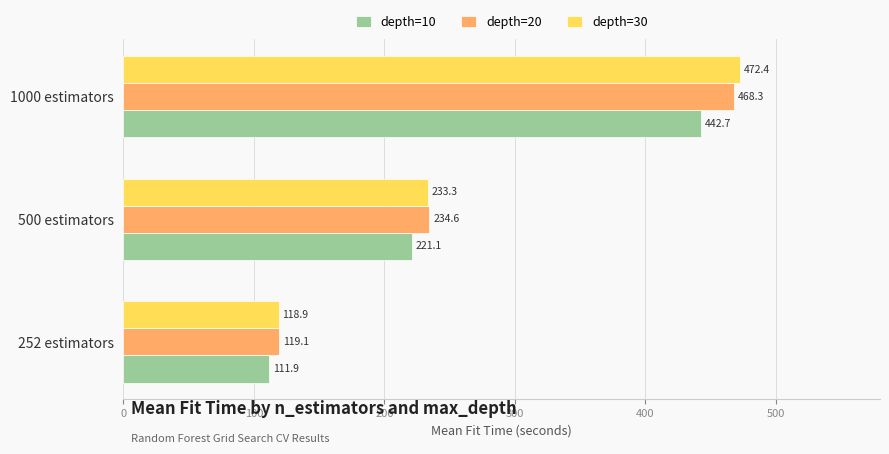

What is the greatest value displayed?

472.4